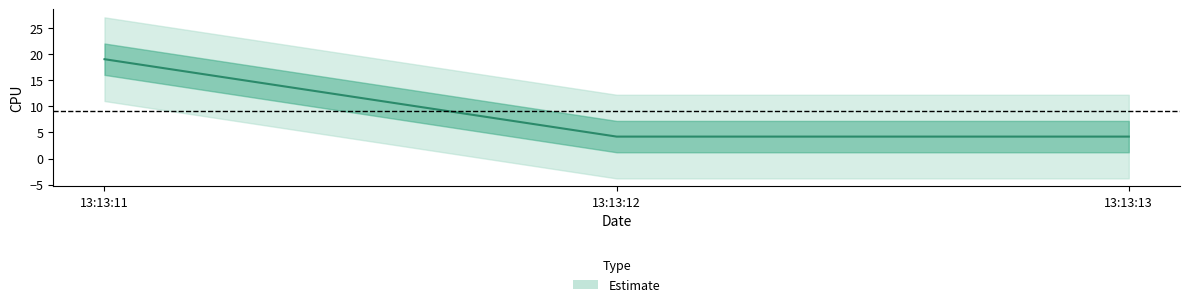

What position from the right is Thu Oct 27 13:13:12 GMT 2022?

2